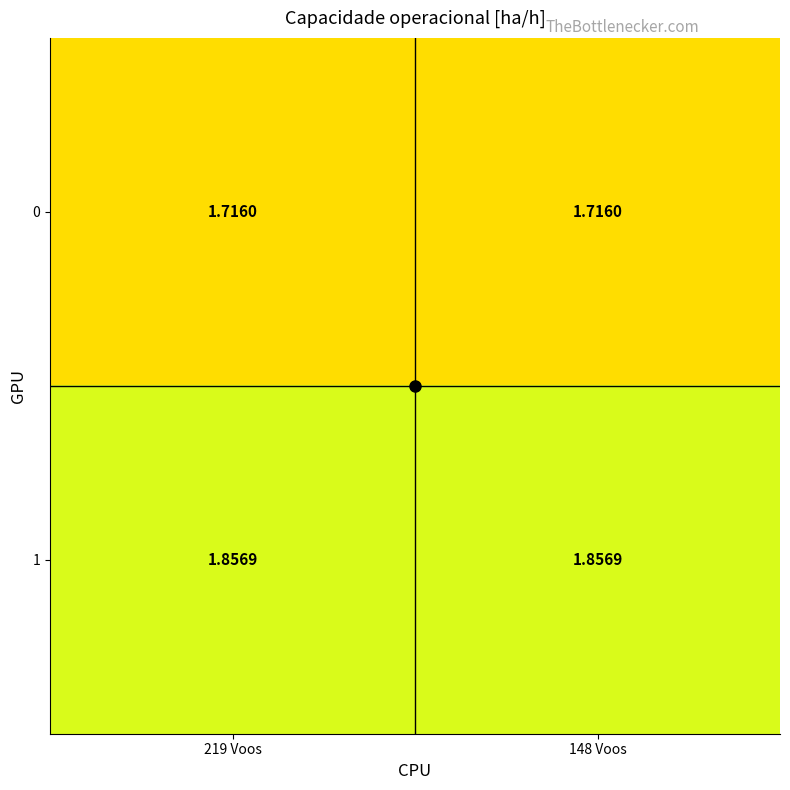

Is the value of 1 at 148 Voos greater than the value of 0 at 148 Voos?

Yes